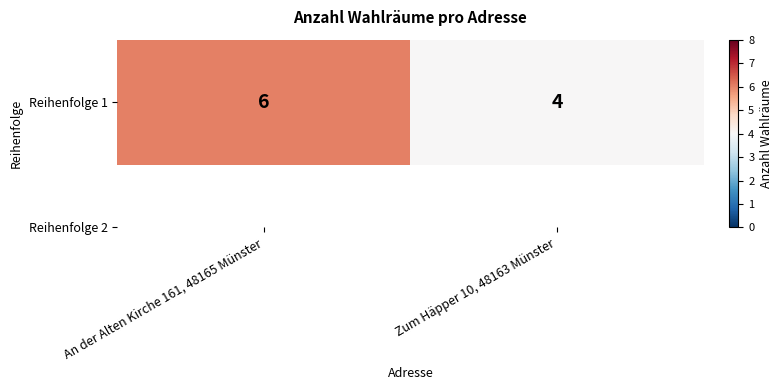

Reading left to right, list all the values displayed in this chart.

An der Alten Kirche 161, 48165 Münster=6	Zum Häpper 10, 48163 Münster=4